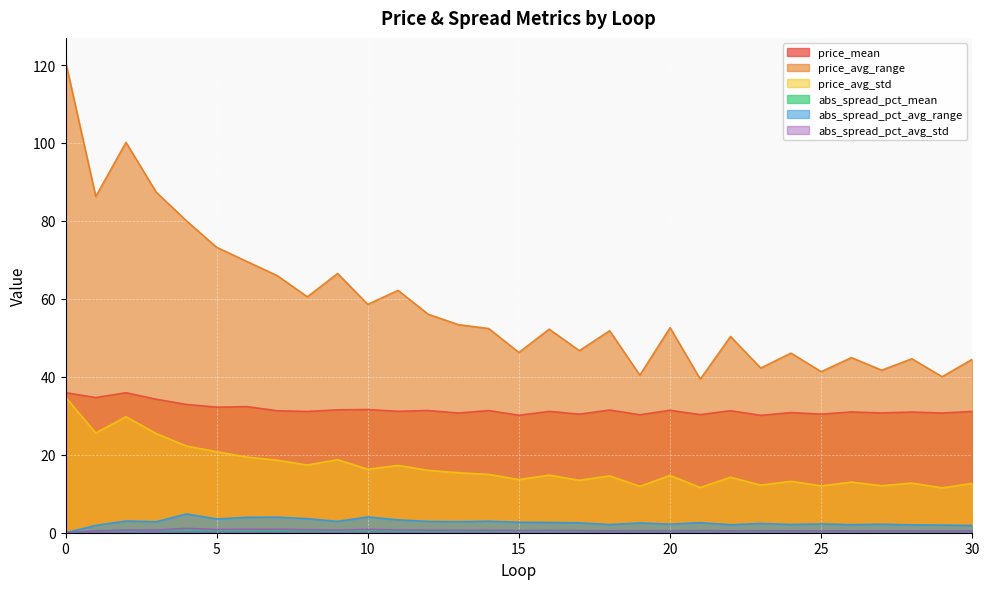

True or false: price_avg_std and price_mean cross at least once.

False